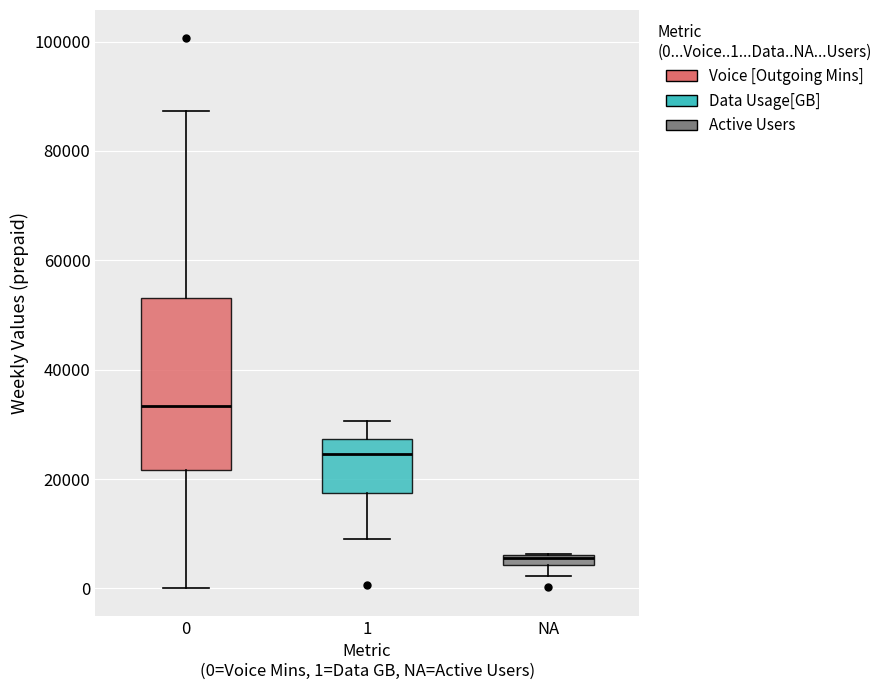

Which box's median line is the highest?

0